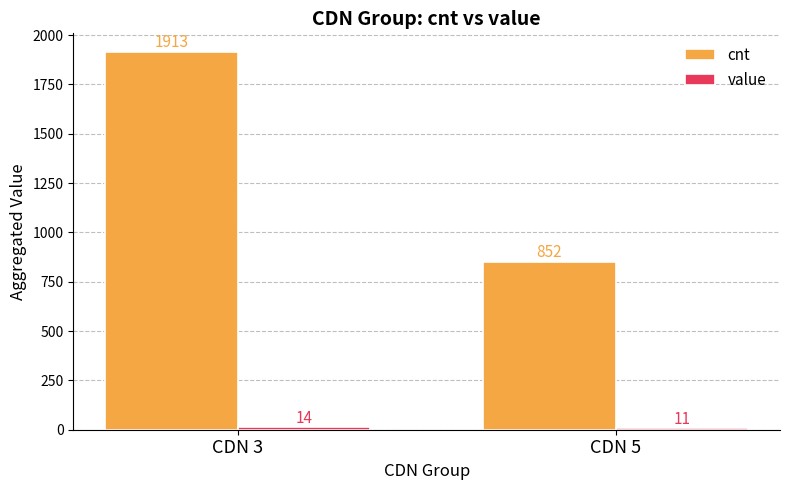

Which series has the largest range (max minus min)?

cnt